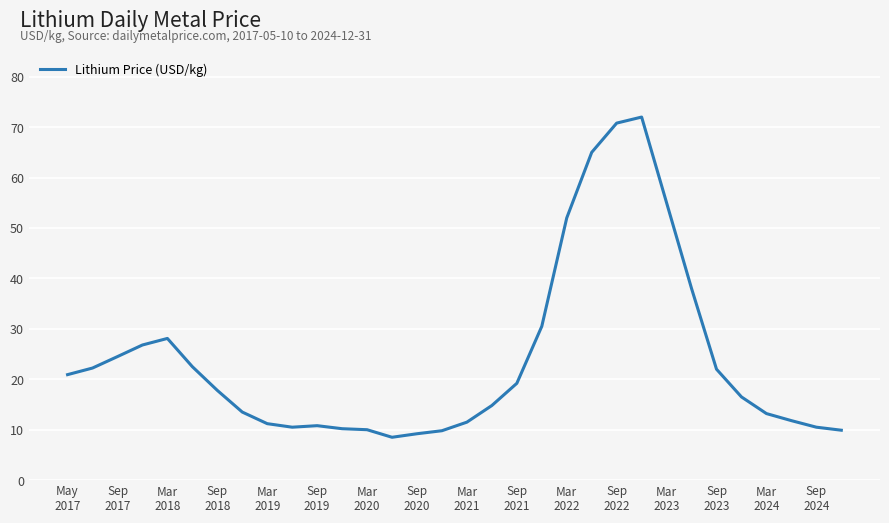

What is the maximum value shown in the chart?

72.0